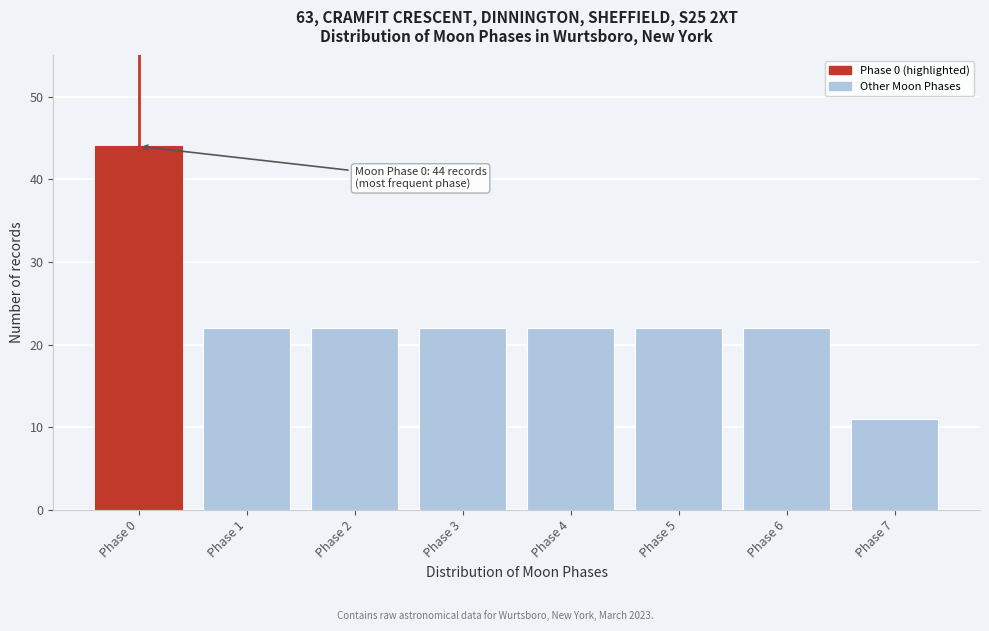

Reading left to right, extract all data points from this chart.

44	22	22	22	22	22	22	11